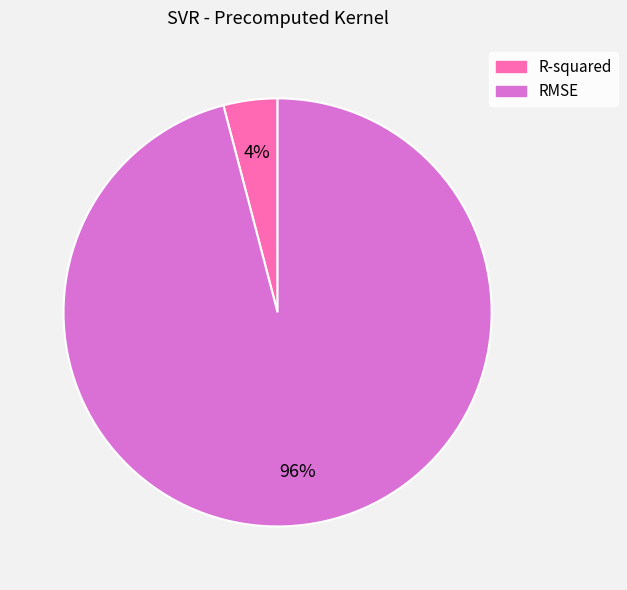

Is the sum of R-squared and RMSE greater than half?

Yes